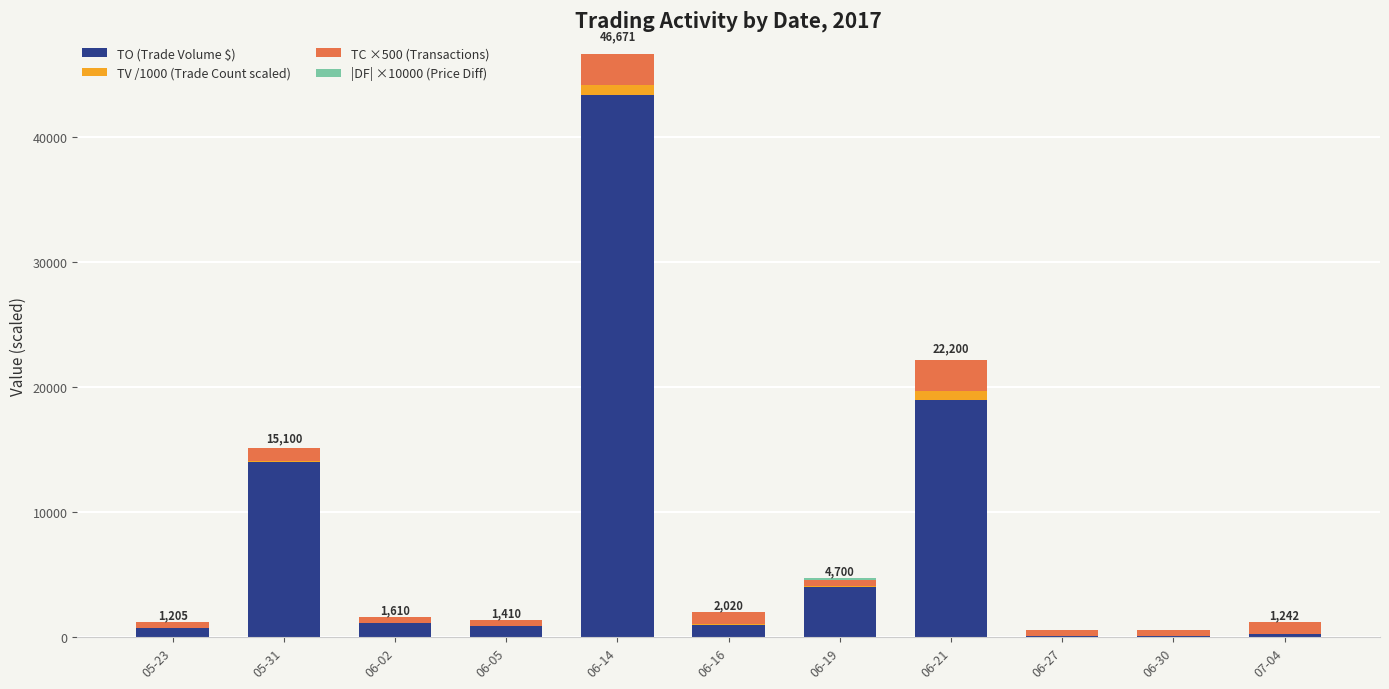

At which label does TO (Trade Volume $) reach its peak?

06-14